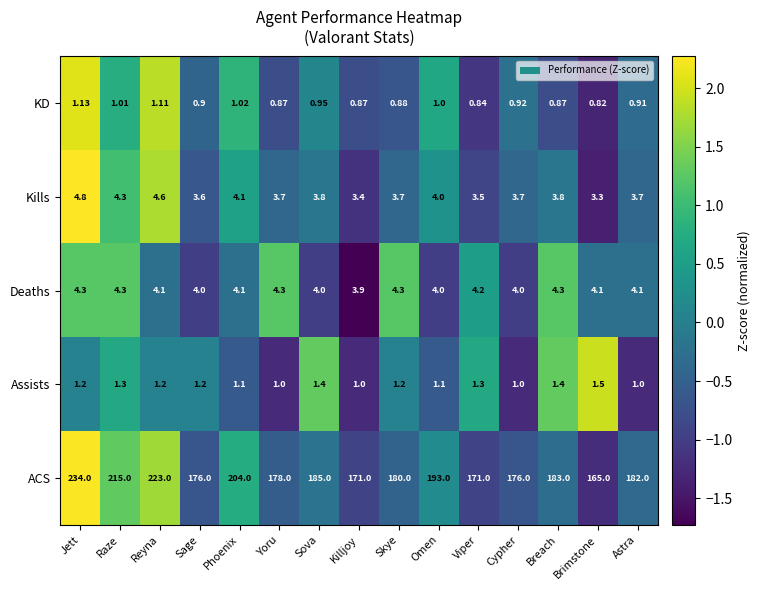

At which category is the sum across all series the highest?

Jett